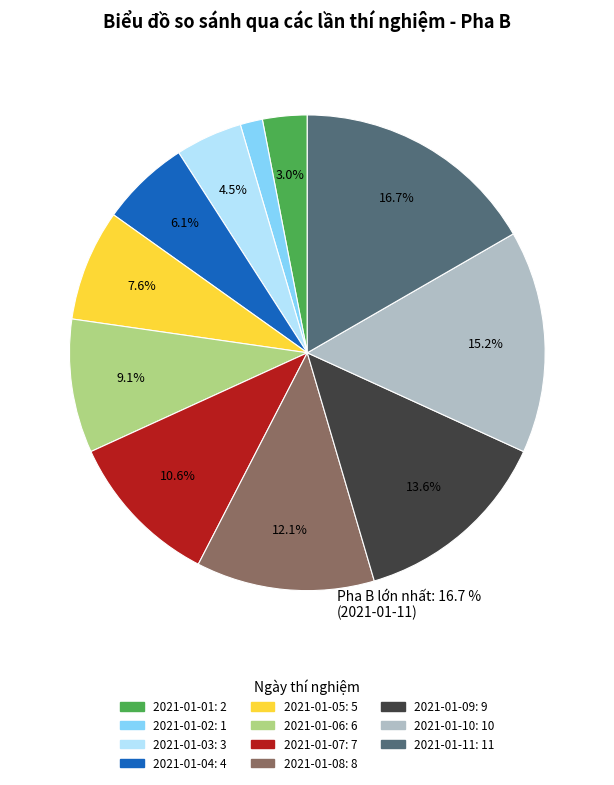

Rank the categories by value from lowest to highest.

2021-01-02, 2021-01-01, 2021-01-03, 2021-01-04, 2021-01-05, 2021-01-06, 2021-01-07, 2021-01-08, 2021-01-09, 2021-01-10, 2021-01-11